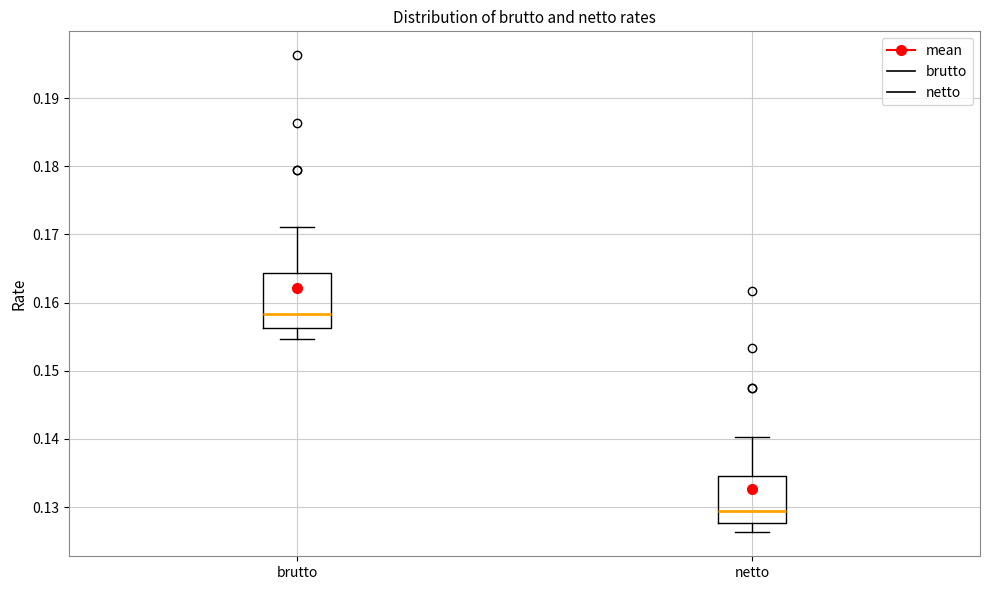

Which box has the highest median line?

brutto